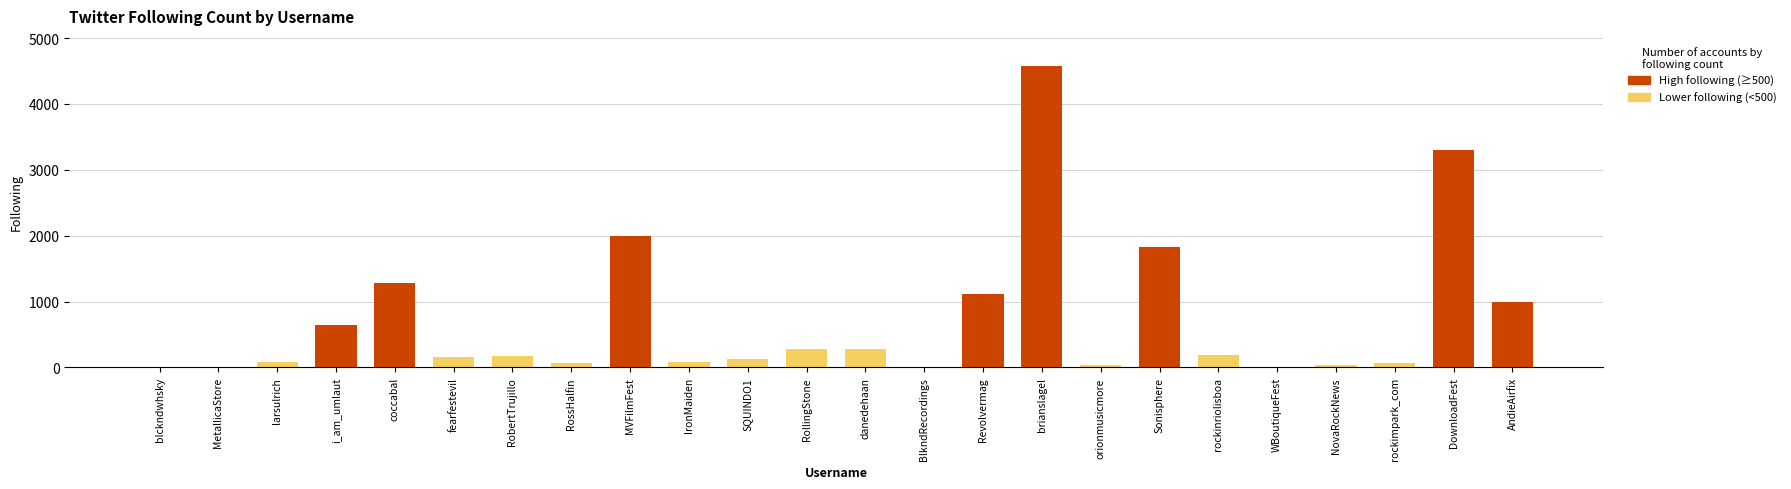

Between Sonisphere and MetallicaStore, which is larger?

Sonisphere